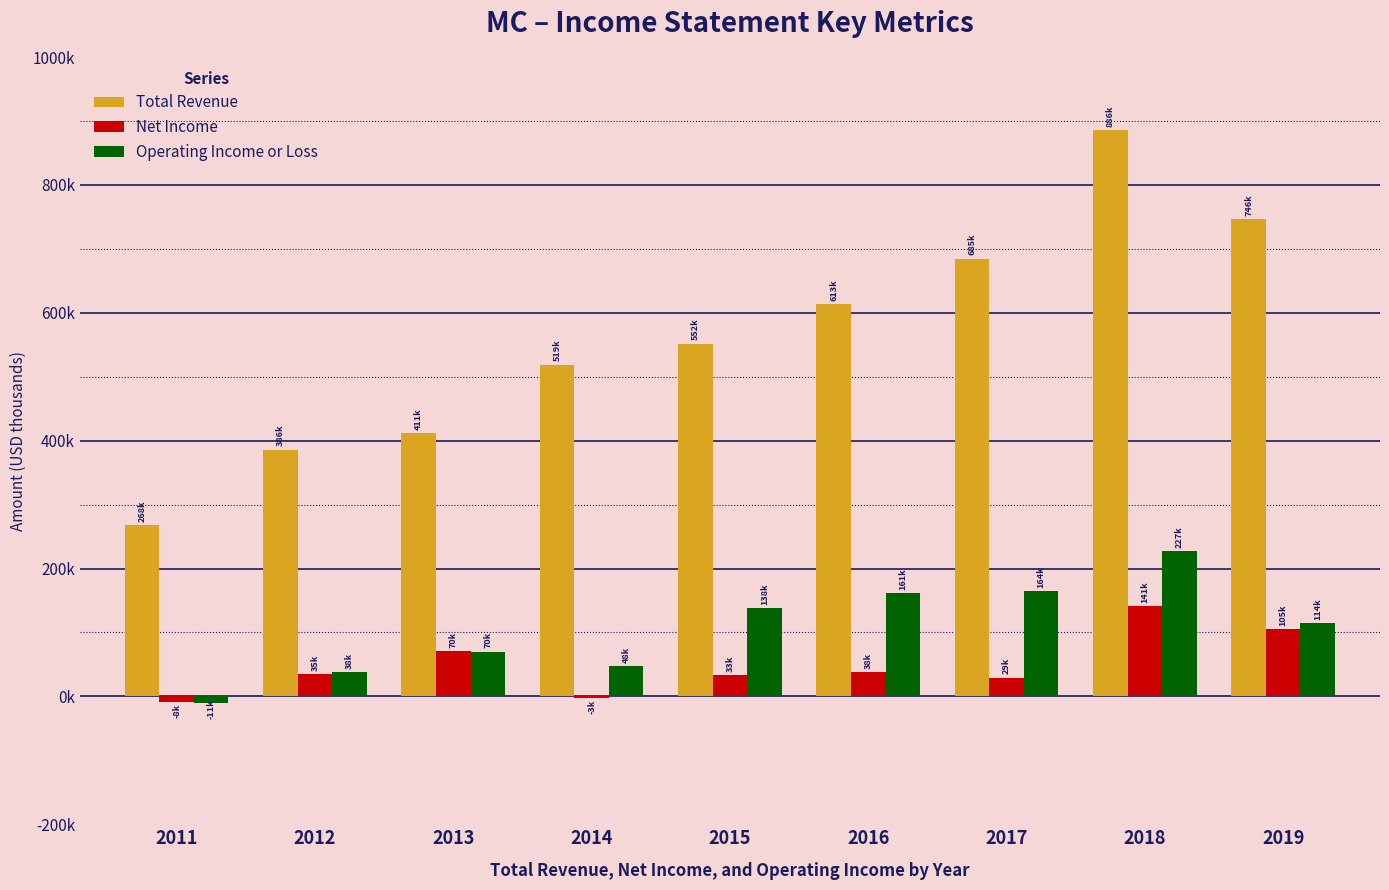

The Net Income series shows 33100 at 2015. True or false?

True